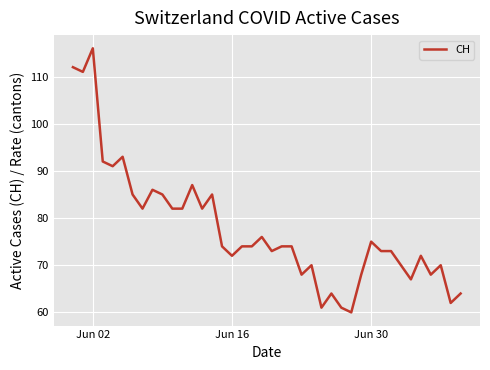

What is the minimum value shown in the chart?

60